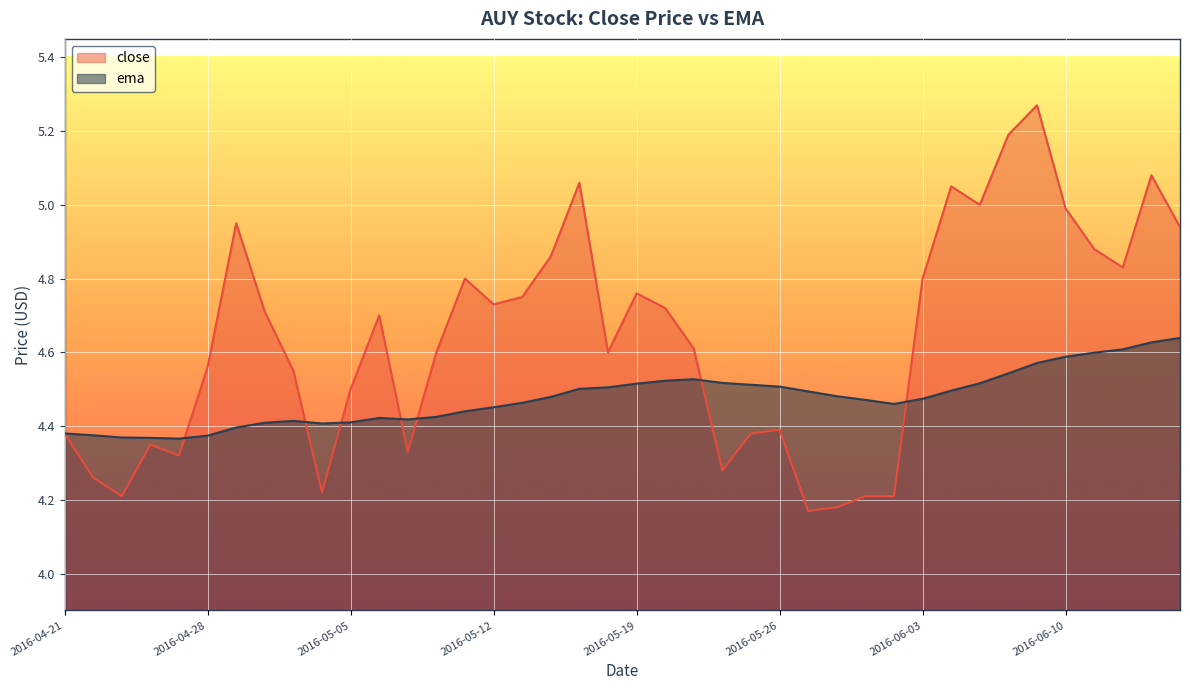

Where is the first local maximum for close?

2016-04-26